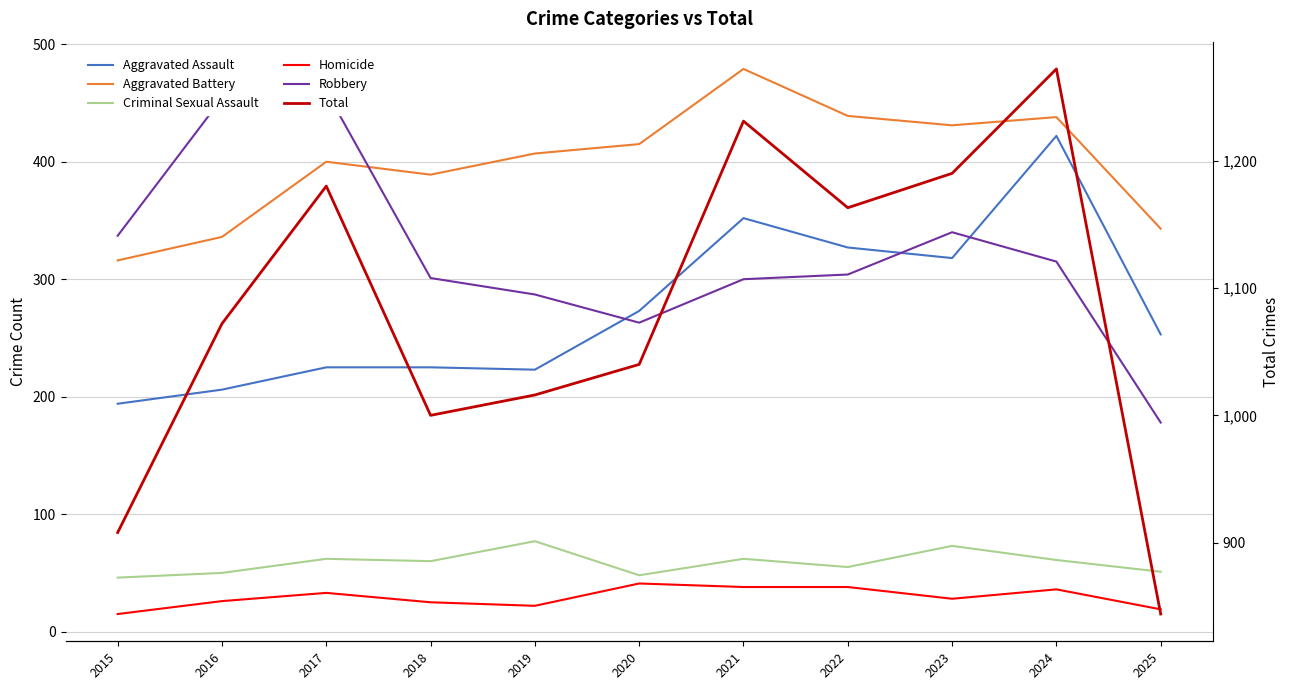

True or false: Aggravated Battery has more than 2 points higher than both neighbors.

True